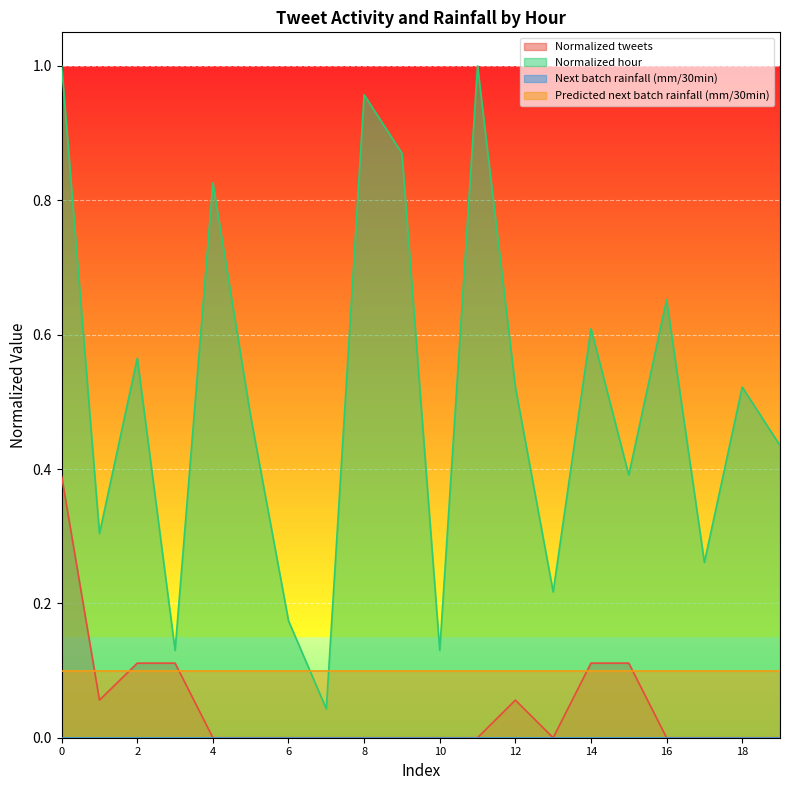

True or false: Normalized hour has a value of 1.3 at 4.

False